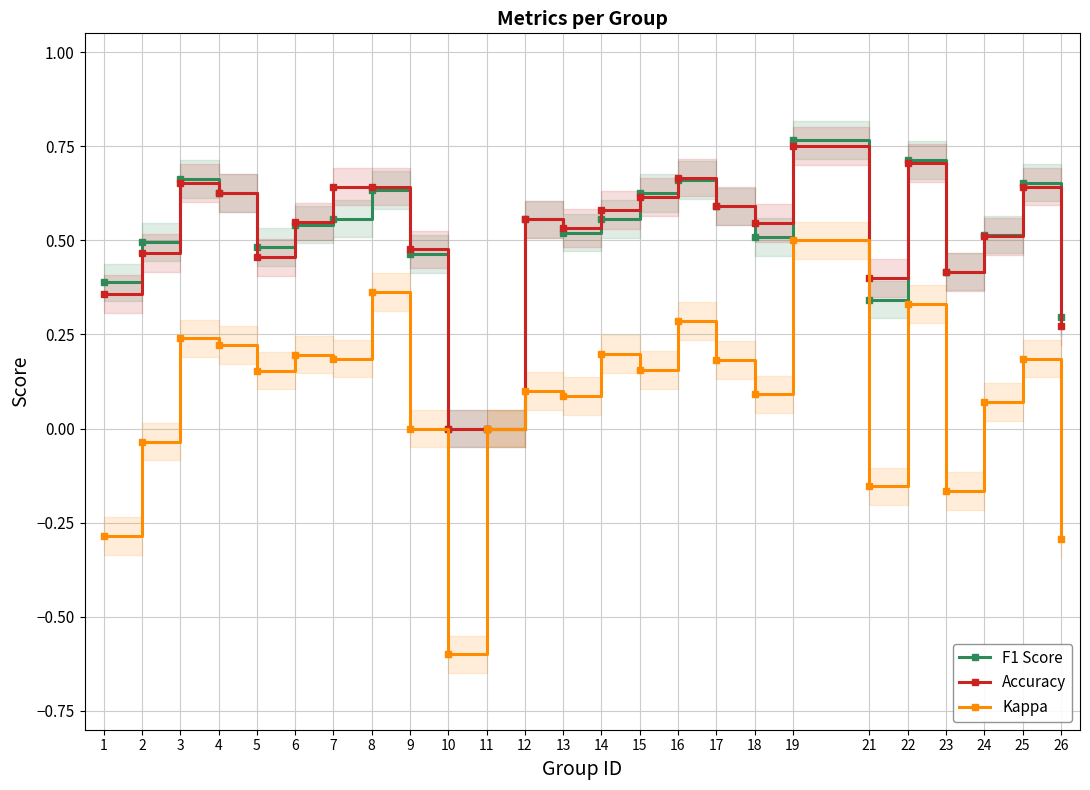

True or false: Accuracy and F1 Score cross at least once.

True